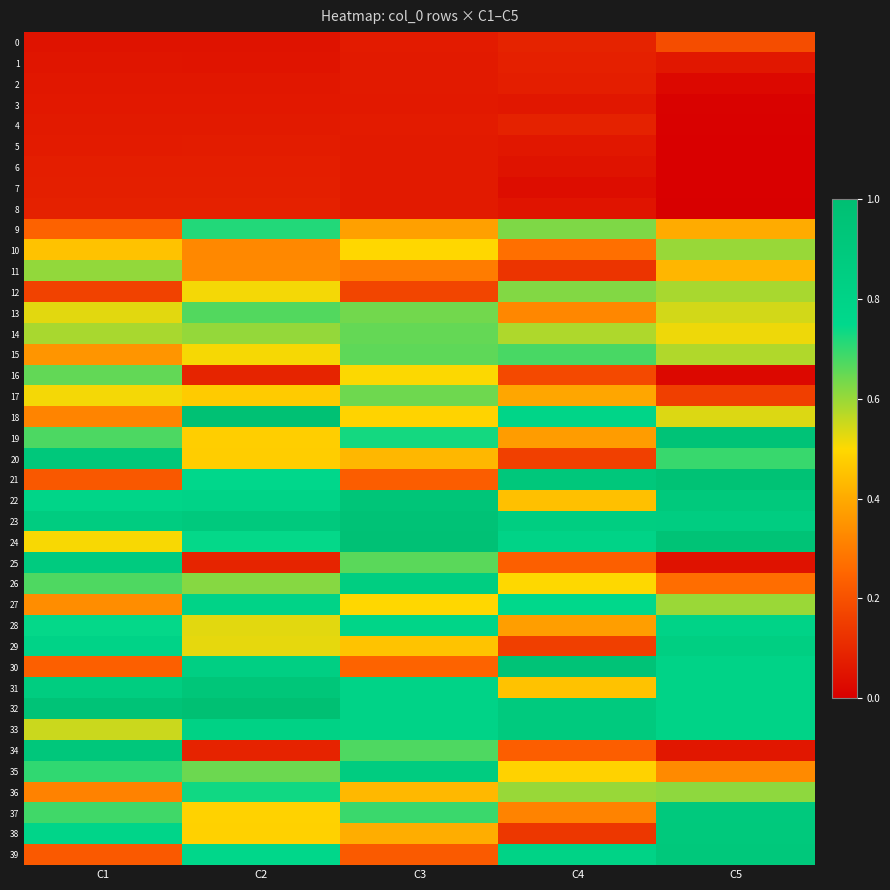

Which has a higher value, C3 or C1?

C3